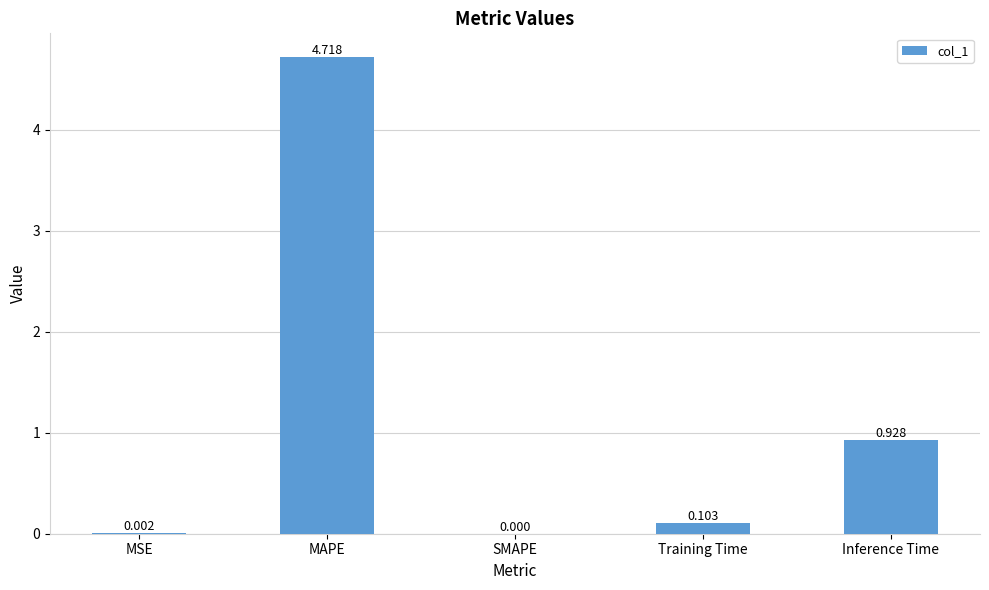

What is the maximum value shown in the chart?

4.7